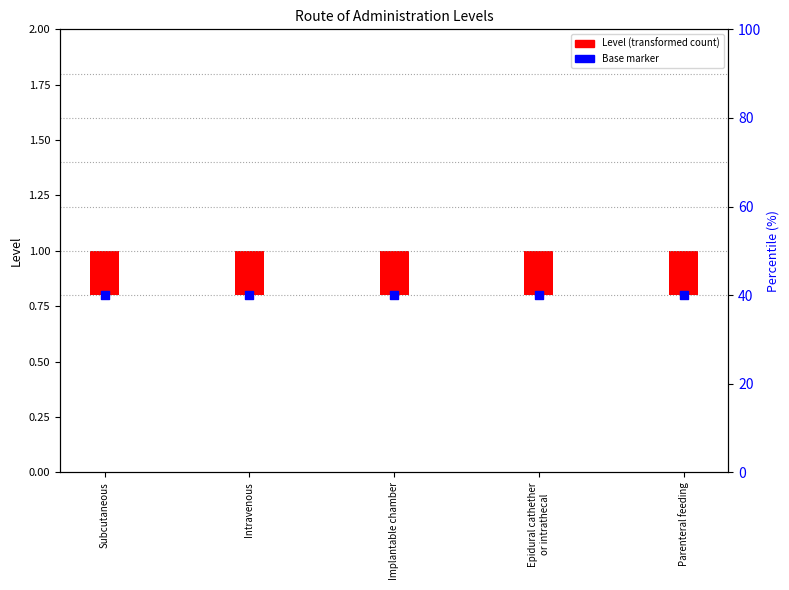

Which series contains the highest Y value?

Base marker